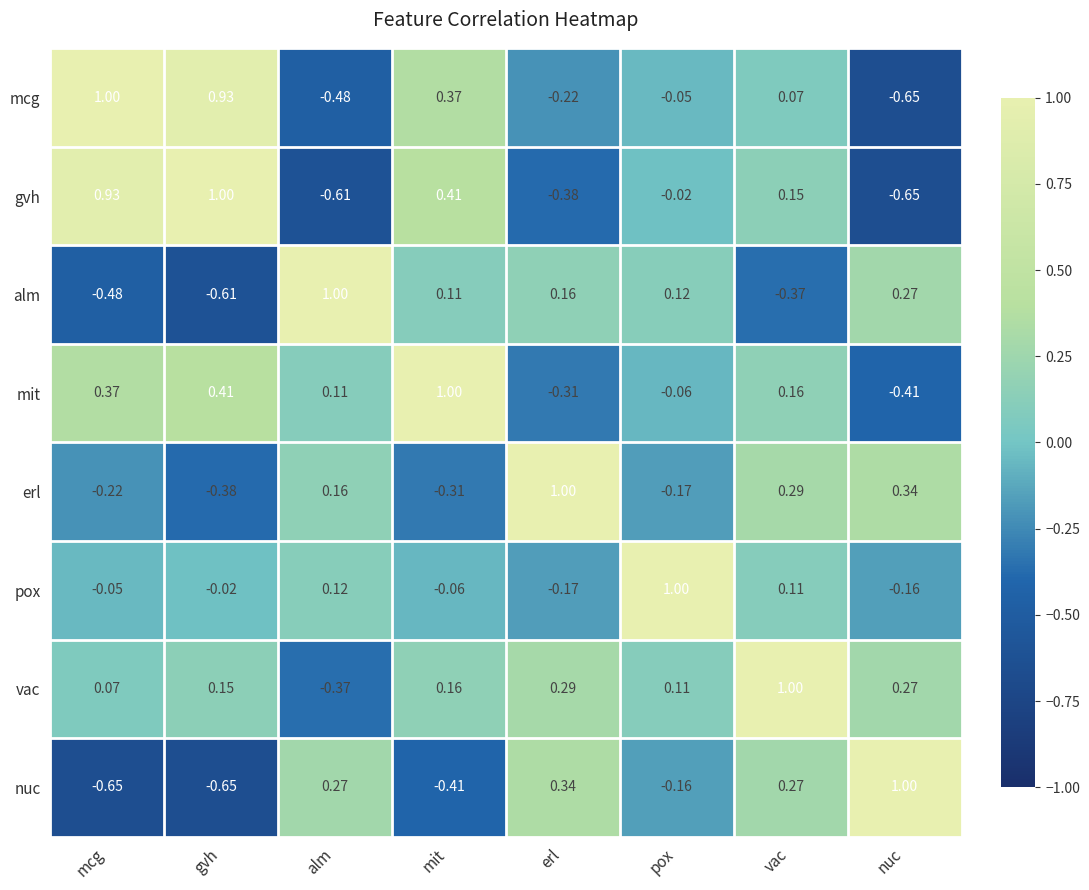

At which label is gvh closest to 0?

pox